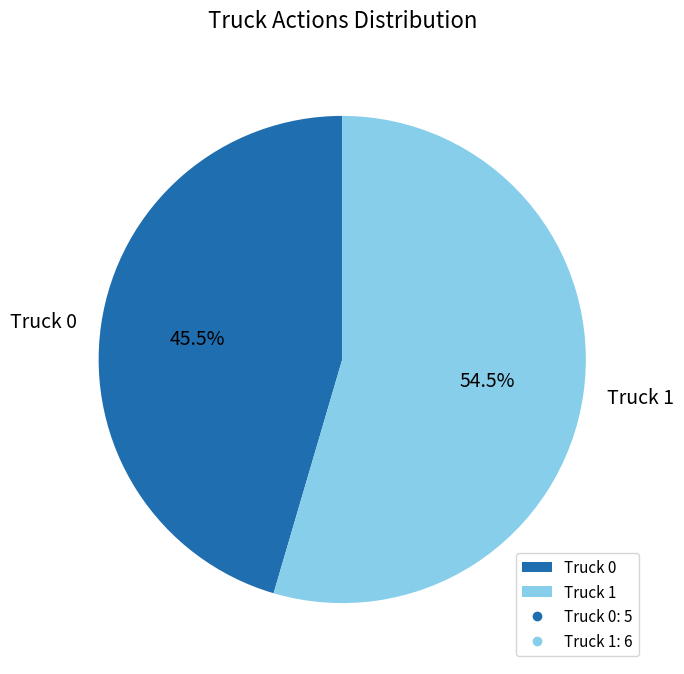

The Truck 0 slice represents 39% of the pie. True or false?

False